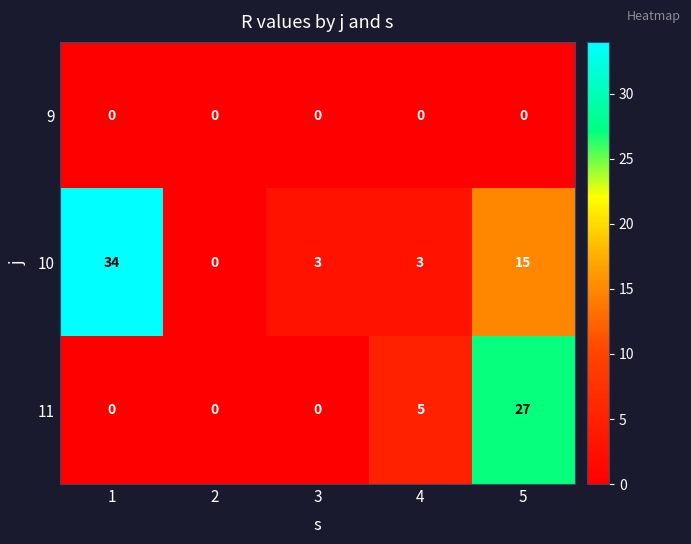

List the series in order of their overall mean, highest first.

10, 11, 9